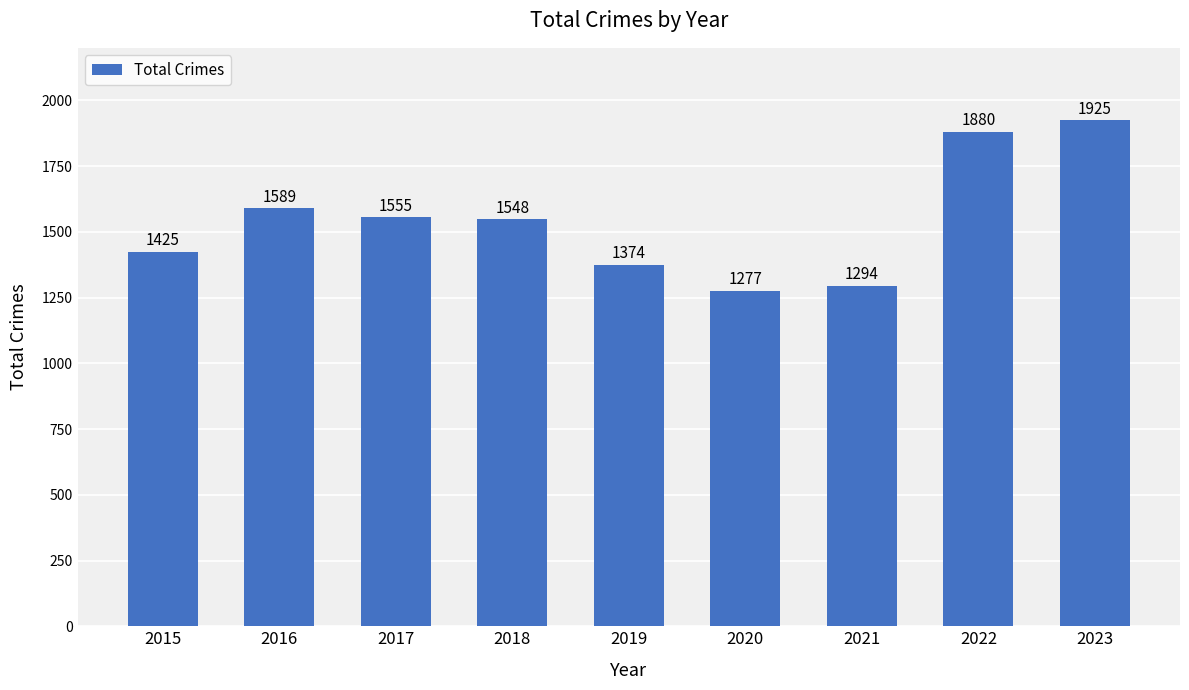

Reading left to right, extract all data points from this chart.

1425	1589	1555	1548	1374	1277	1294	1880	1925